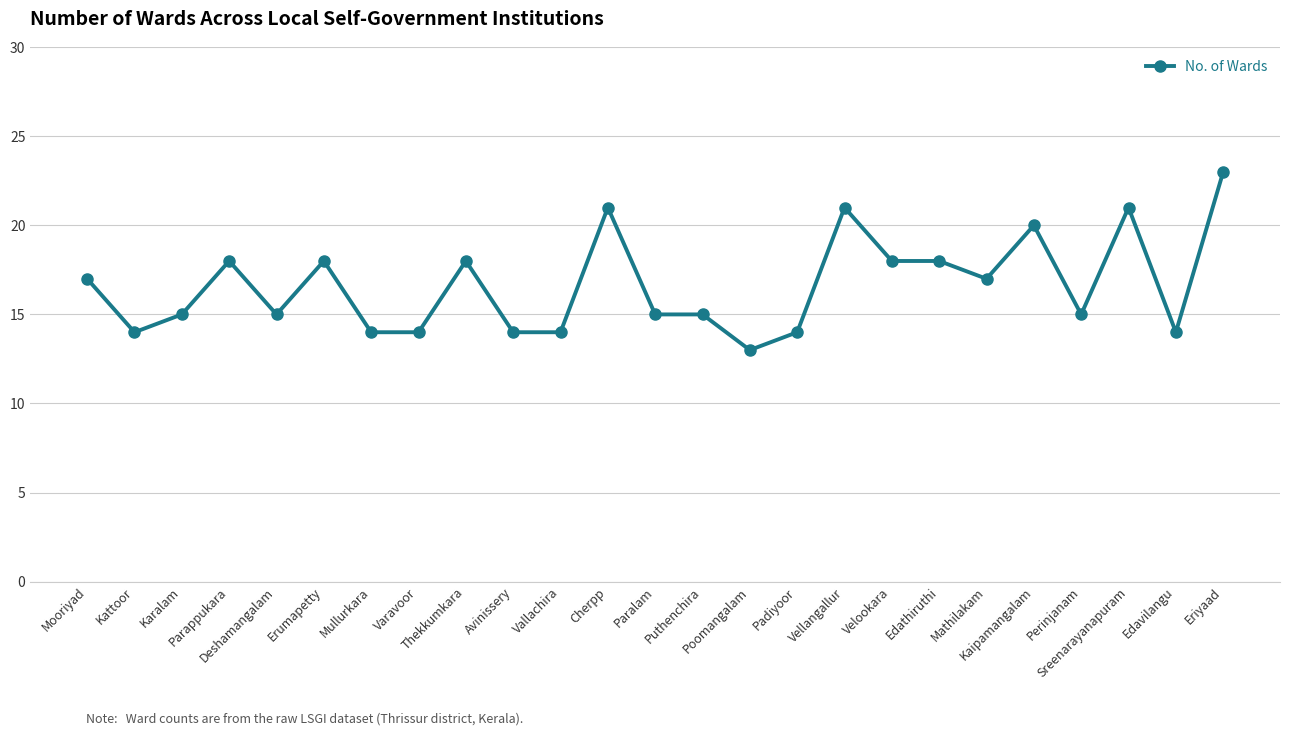

True or false: the data shows 3 at Deshamangalam.

False